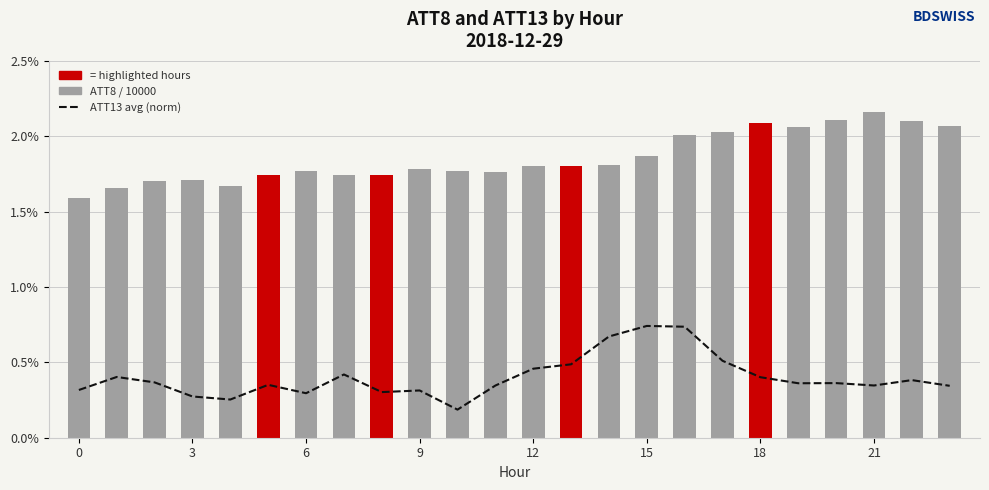

Is it true that ATT8 (normalized) equals 1.9 at 15?

True